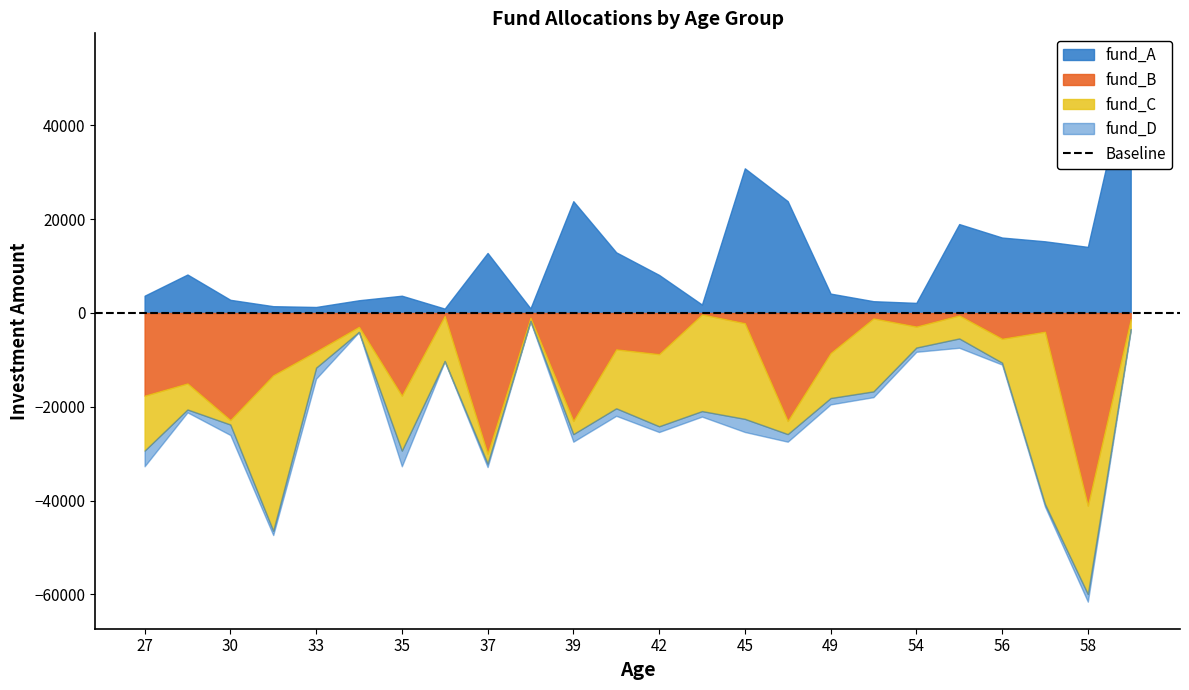

List the series in order of their peak value, lowest first.

fund_D, fund_C, fund_B, fund_A